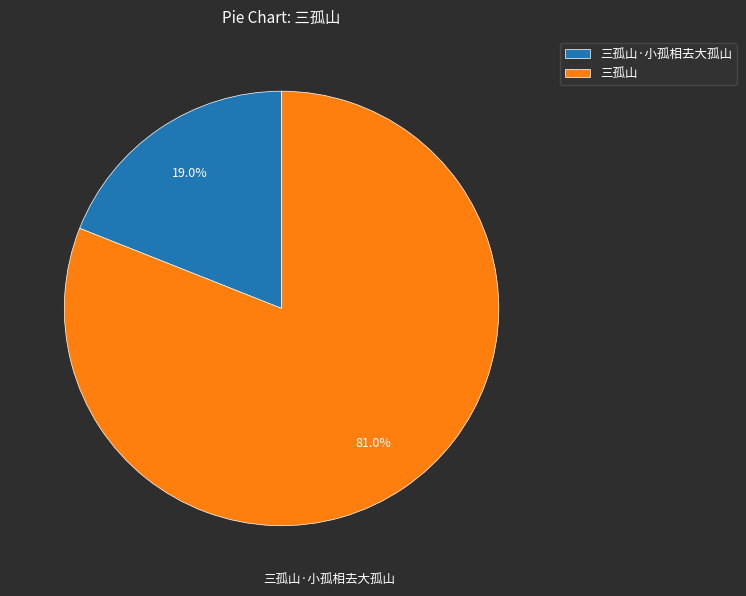

Is it true that 三孤山 is 81% of the pie?

True